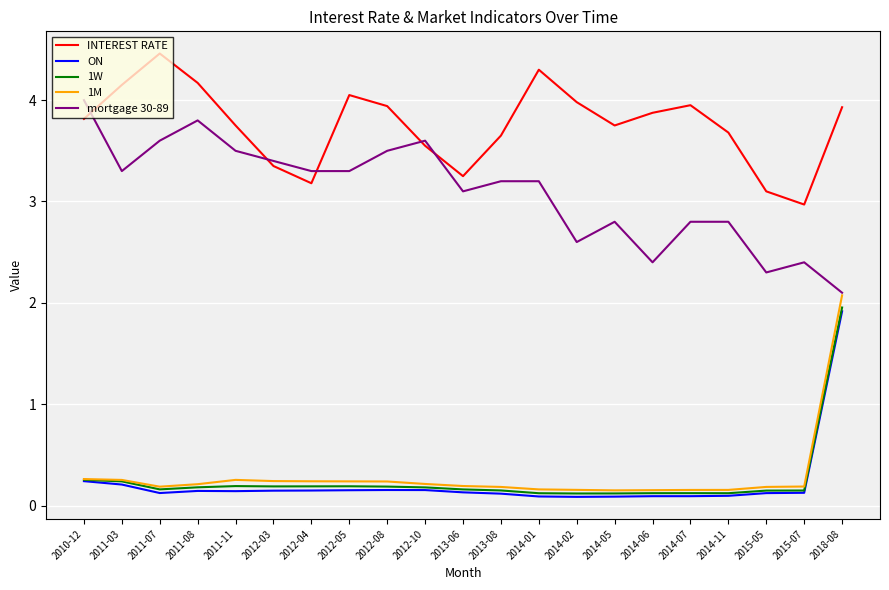

True or false: mortgage 30-89 and INTEREST RATE intersect in this chart.

True